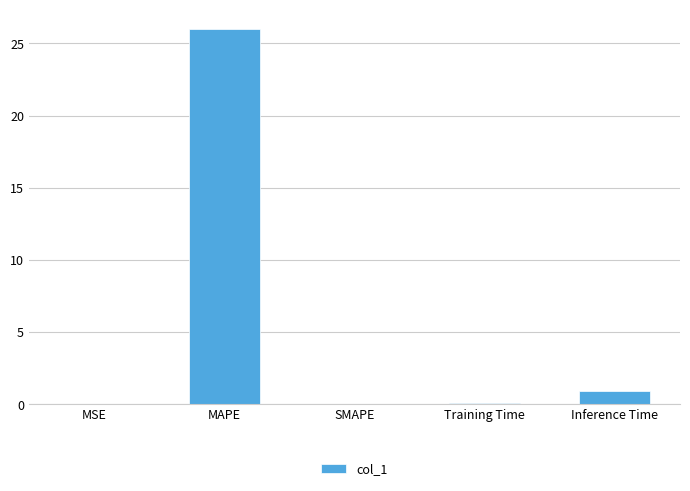

Between MSE and MAPE, which is larger?

MAPE